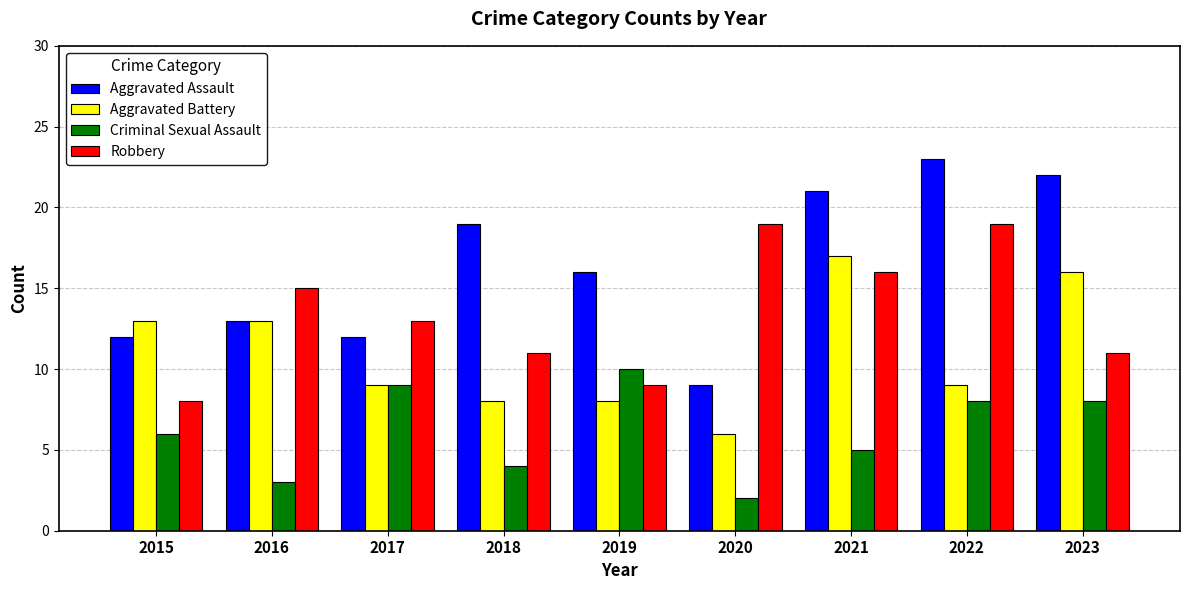

What is the value of the Aggravated Battery bar at the 2nd from the left?

13